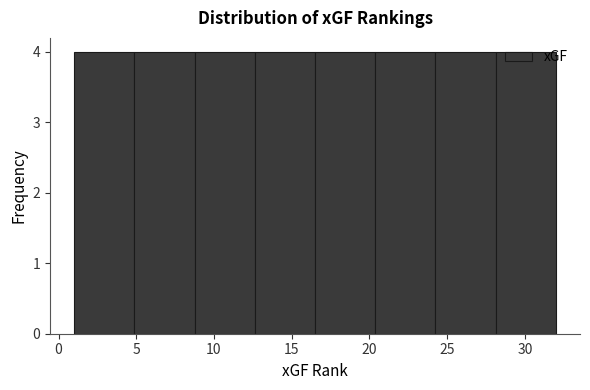

Reading left to right, transcribe this chart: for each bar, give the range it covers on the x-axis and its height. Neither the bar edges nor the heights are printed on the chart, so give them approximately, as read against the axes.

1.0 to 5.0: 4
5.0 to 9.0: 4
9.0 to 12.5: 4
12.5 to 16.5: 4
16.5 to 20.5: 4
20.5 to 24.5: 4
24.5 to 28.0: 4
28.0 to 32.0: 4